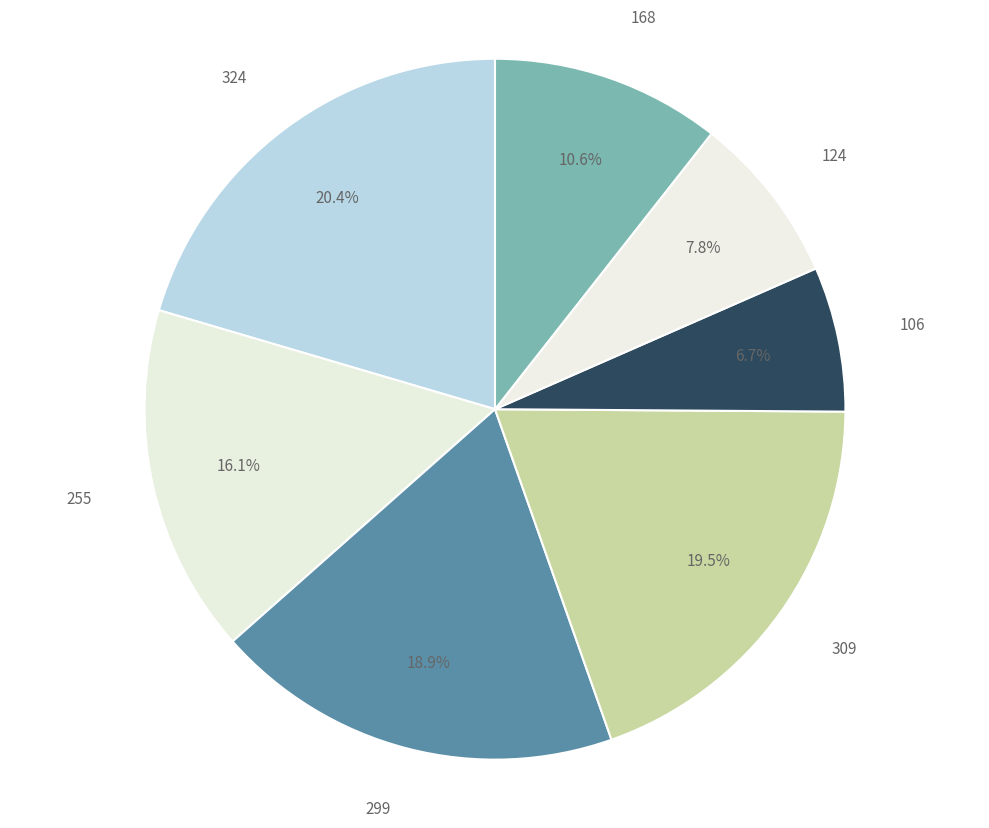

Rank the categories by value from highest to lowest.

324, 309, 299, 255, 168, 124, 106